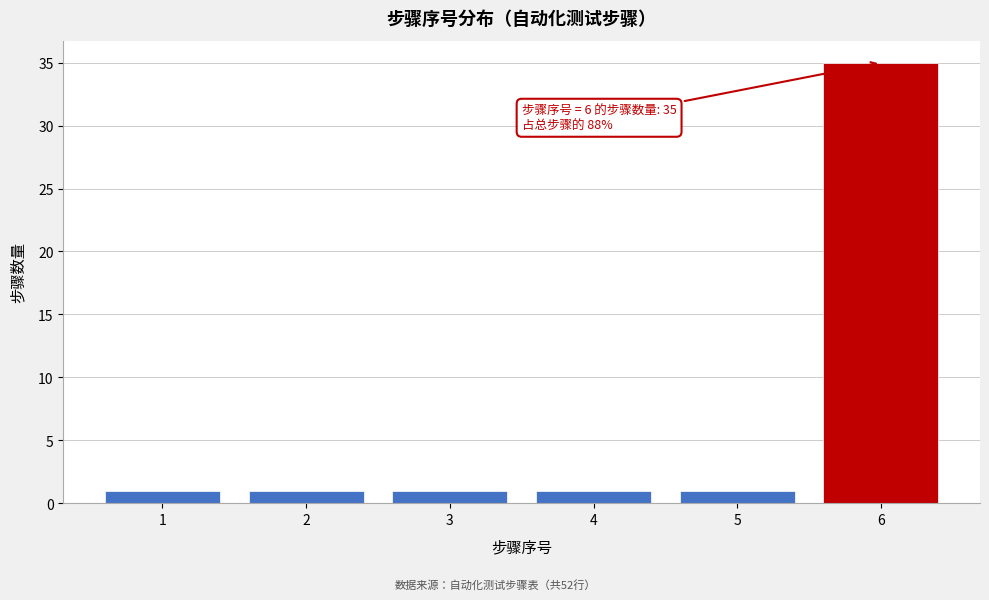

Reading left to right, list all the values displayed in this chart.

1=1	2=1	3=1	4=1	5=1	6=35